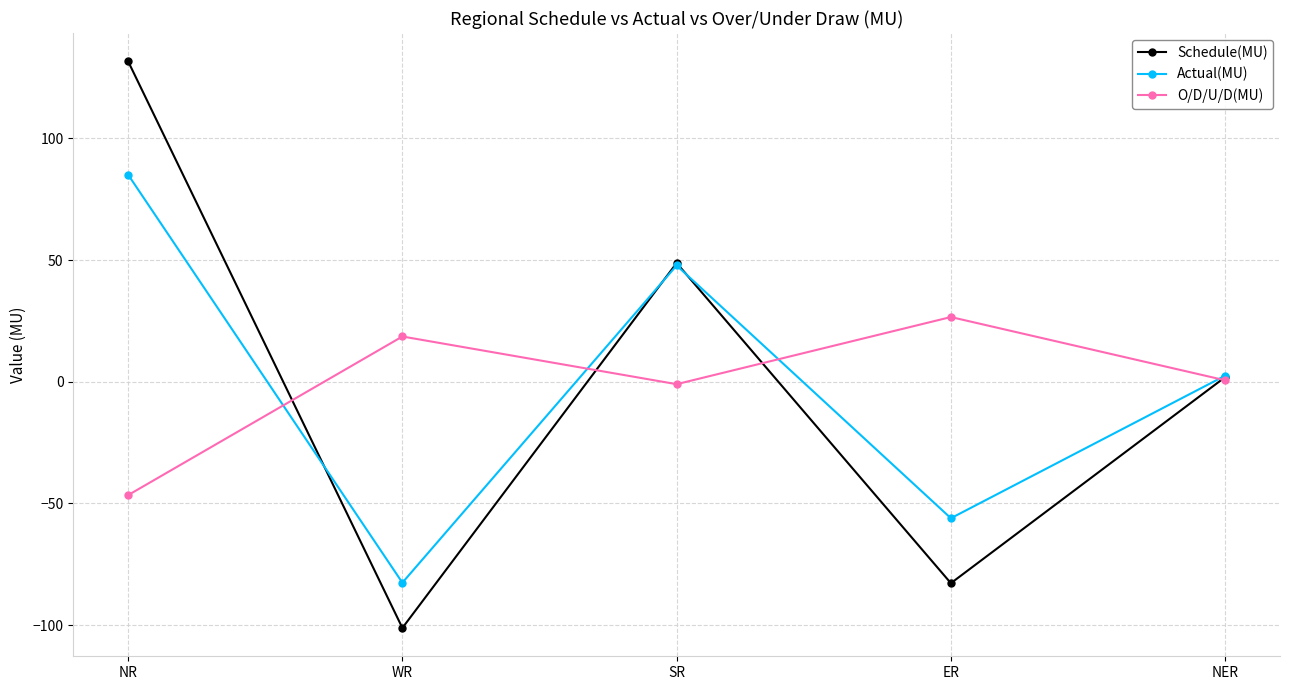

How many lines are shown in the chart?

3